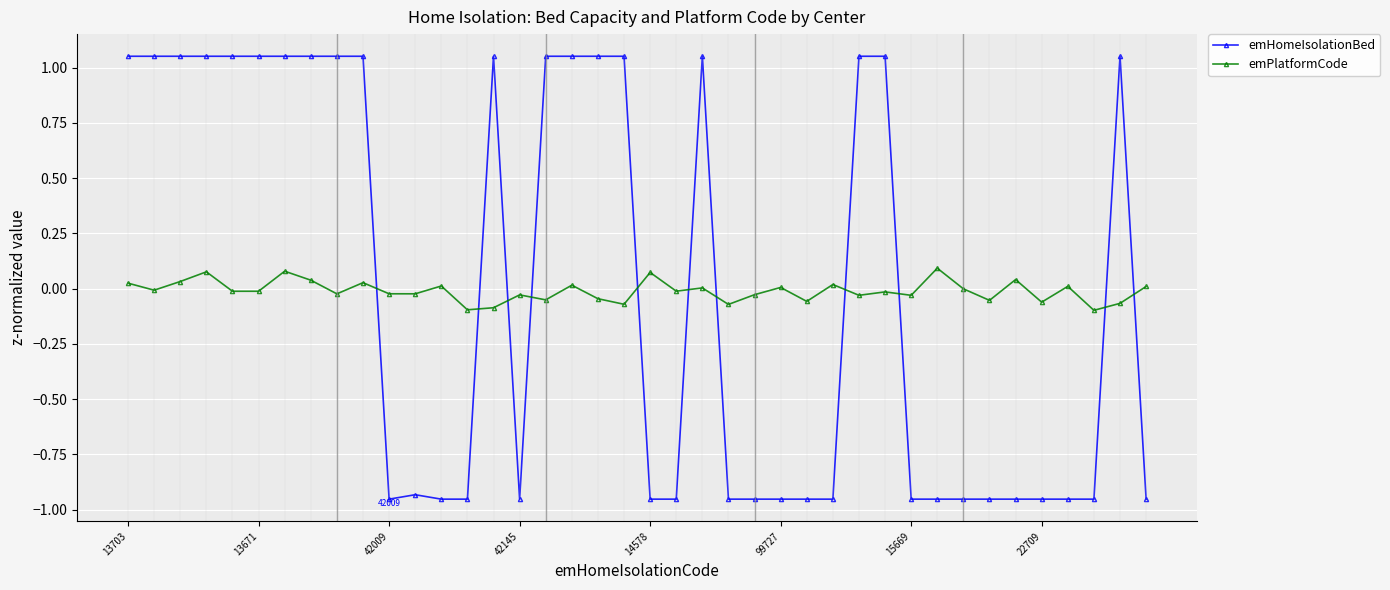

How many times do emHomeIsolationBed and emPlatformCode cross each other?

11